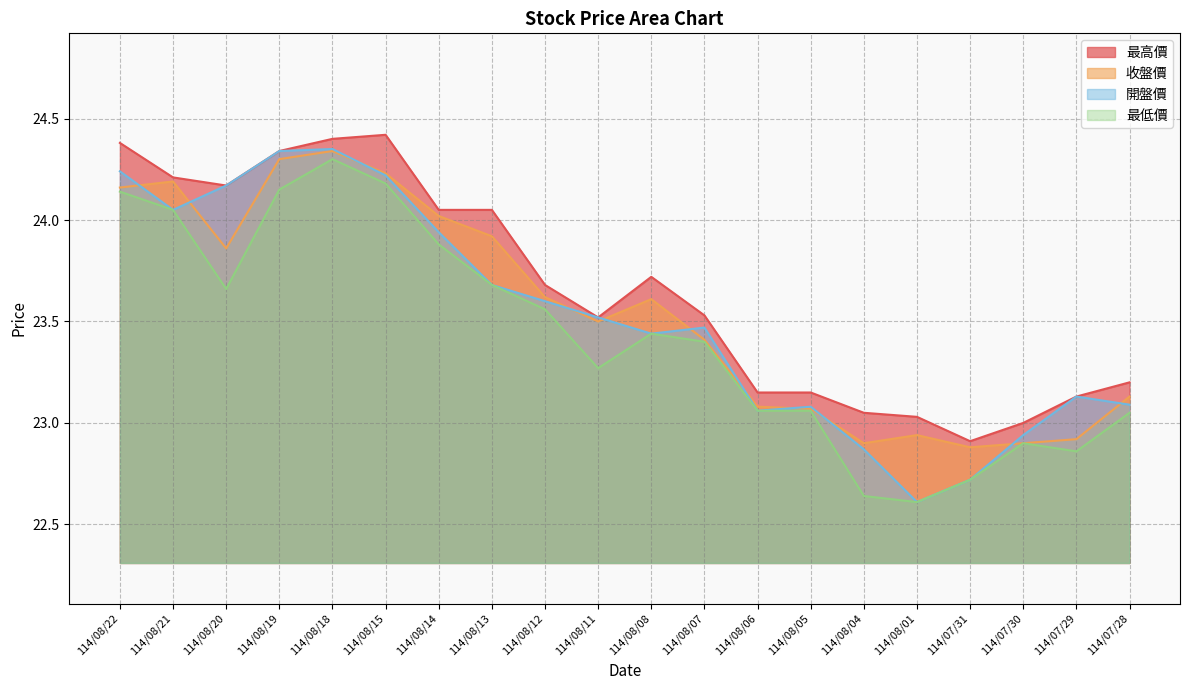

Which has a higher value, 114/08/12 or 114/08/14?

114/08/14